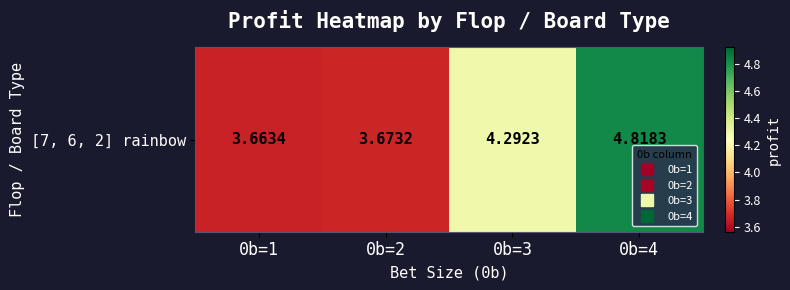

What is the difference between the maximum and second lowest values?

1.1